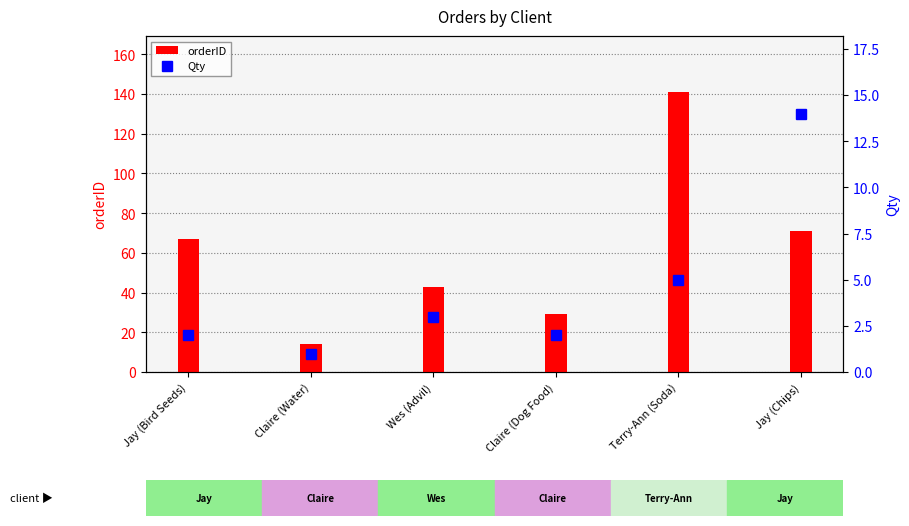

What is the label of the 4th bar from the left?

Claire (Dog Food)